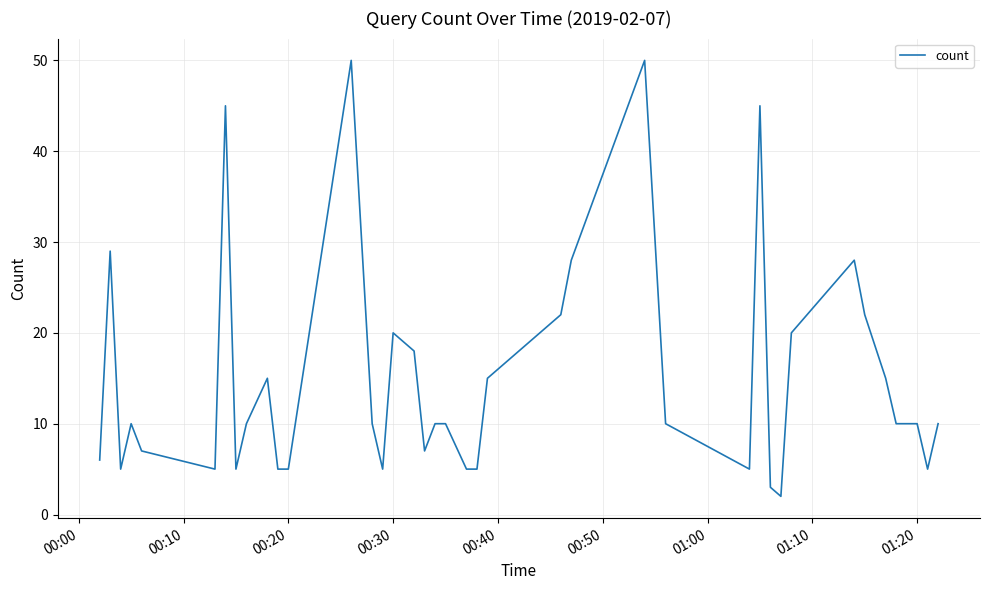

What is the maximum value shown in the chart?

50